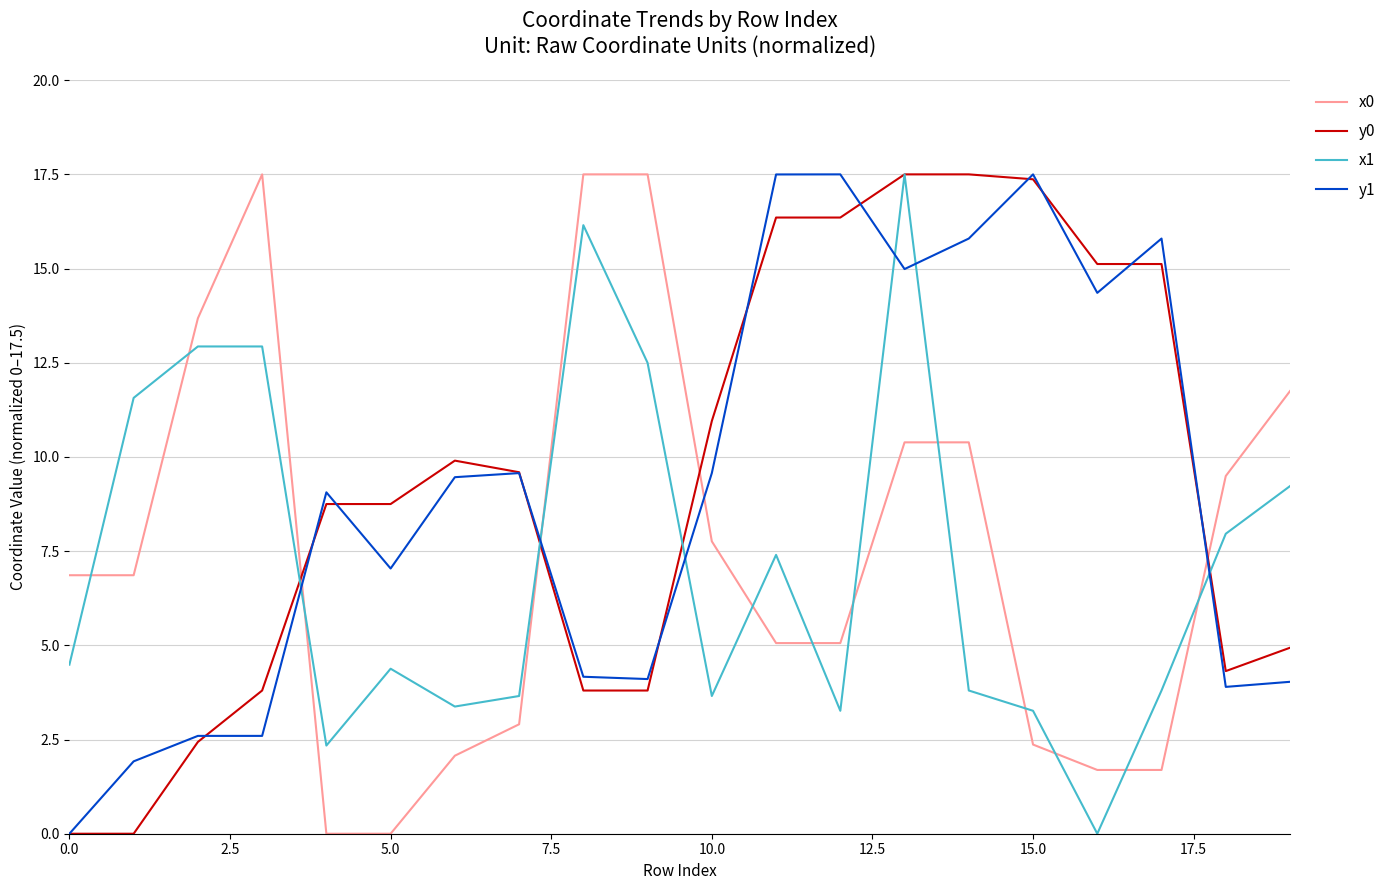

How many values in the y0 series exceed 9?

10